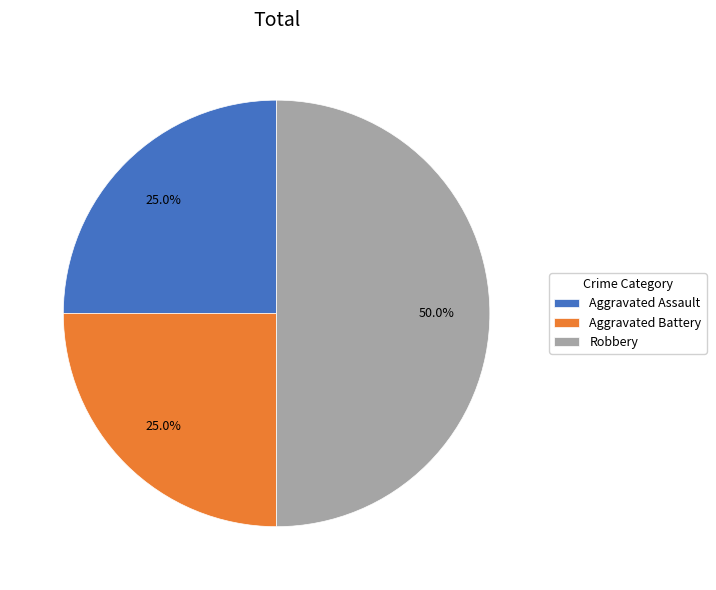

True or false: Robbery accounts for 40% of the total.

False